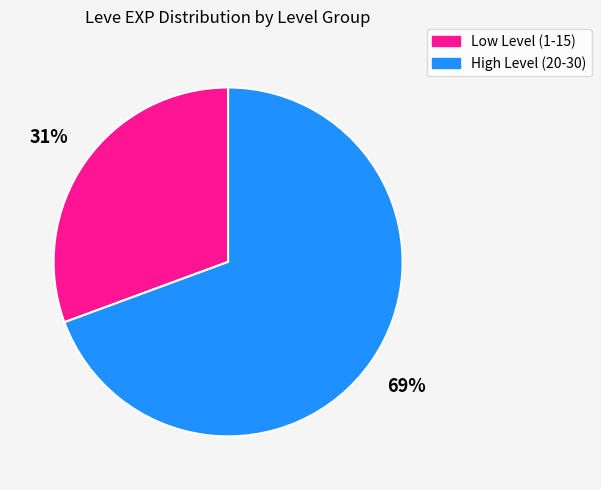

How many segments does this pie chart have?

2